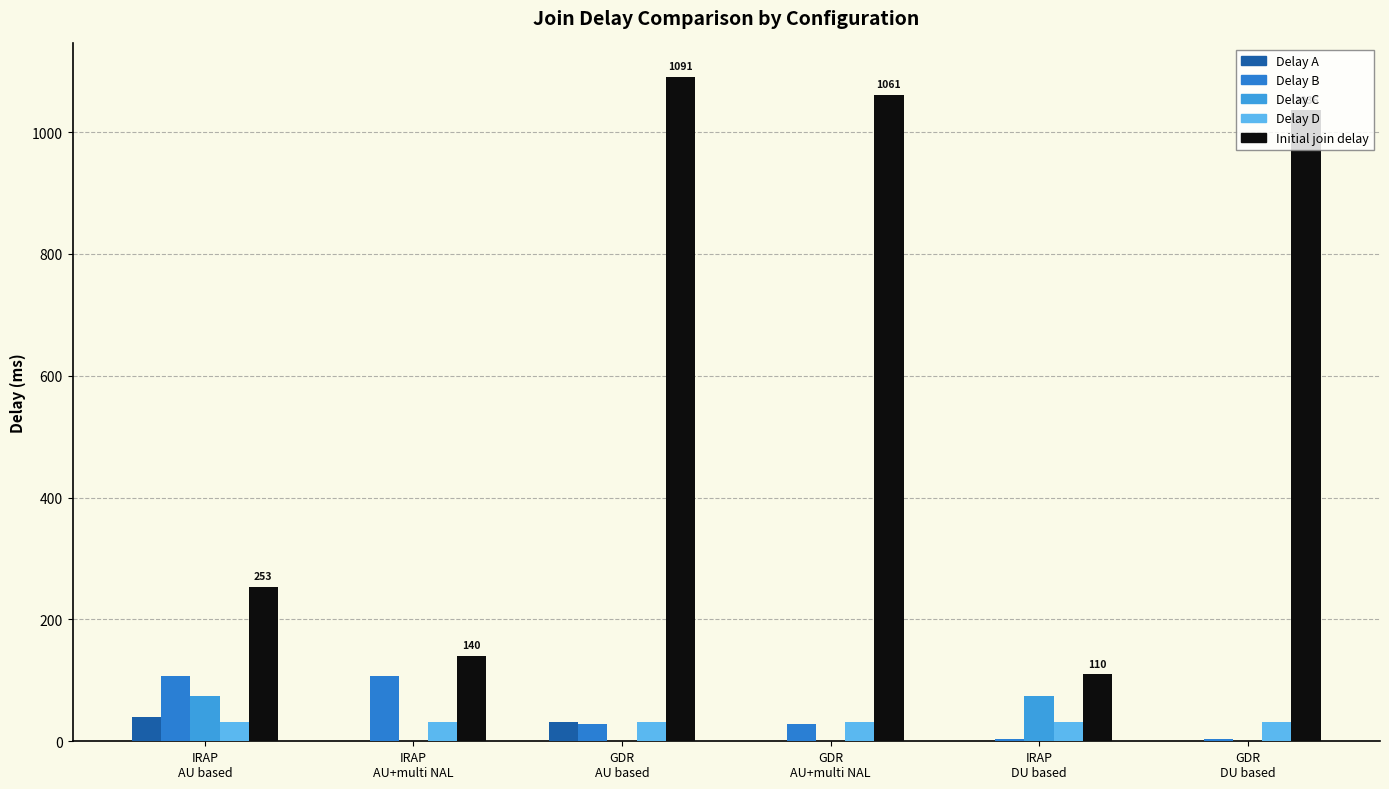

Which series has the largest range (max minus min)?

Initial join delay